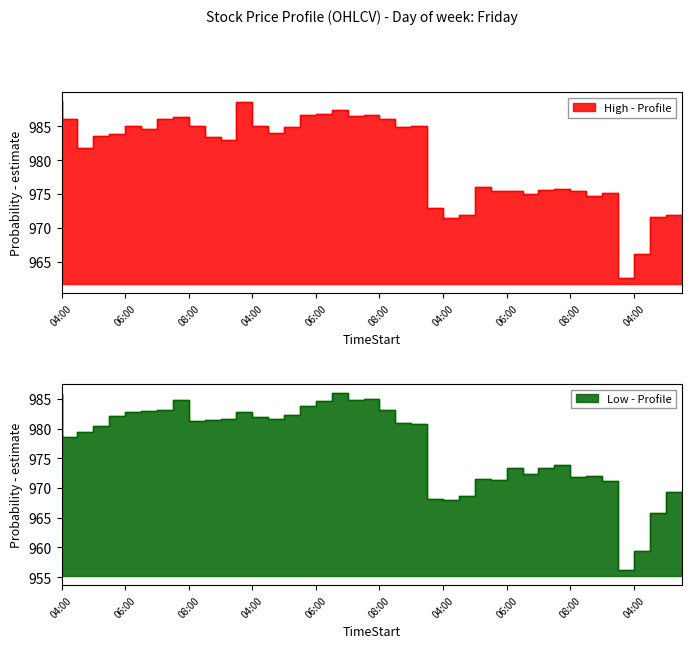

How many series are shown in this chart?

2